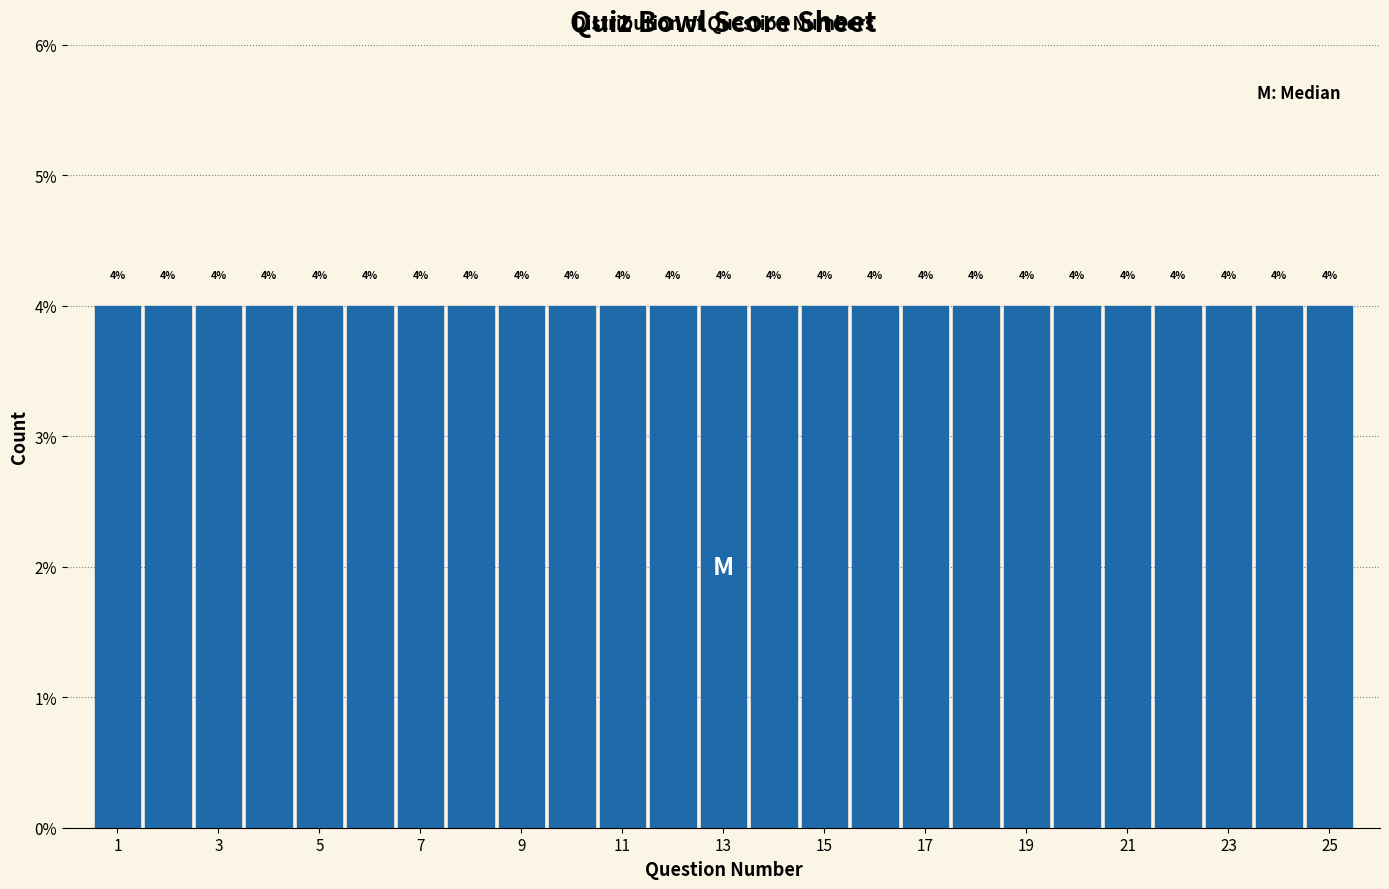

Reading left to right, transcribe this chart: for each bar, give the range it covers on the x-axis and its height. The bar edges are not printed on the chart, so give them approximately, as read against the axis.

0.5 to 1.5: 4
1.5 to 2.5: 4
2.5 to 3.5: 4
3.5 to 4.5: 4
4.5 to 5.5: 4
5.5 to 6.5: 4
6.5 to 7.5: 4
7.5 to 8.5: 4
8.5 to 9.5: 4
9.5 to 10.5: 4
10.5 to 11.5: 4
11.5 to 12.5: 4
12.5 to 13.5: 4
13.5 to 14.5: 4
14.5 to 15.5: 4
15.5 to 16.5: 4
16.5 to 17.5: 4
17.5 to 18.5: 4
18.5 to 19.5: 4
19.5 to 20.5: 4
20.5 to 21.5: 4
21.5 to 22.5: 4
22.5 to 23.5: 4
23.5 to 24.5: 4
24.5 to 25.5: 4